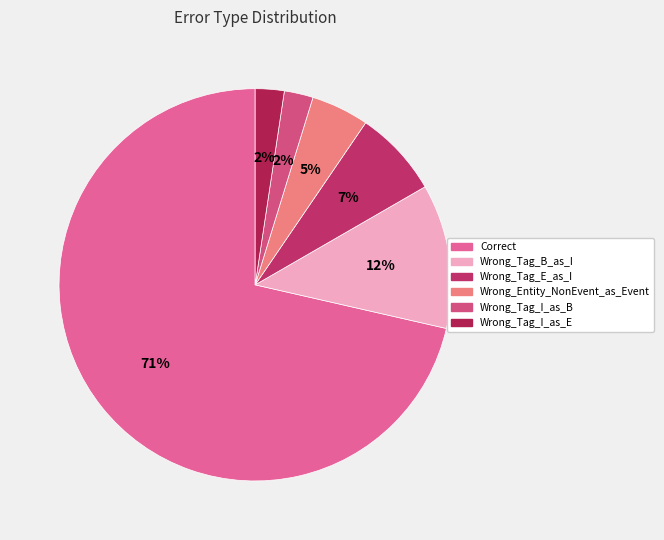

The Wrong_Entity_NonEvent_as_Event slice represents 5% of the pie. True or false?

True